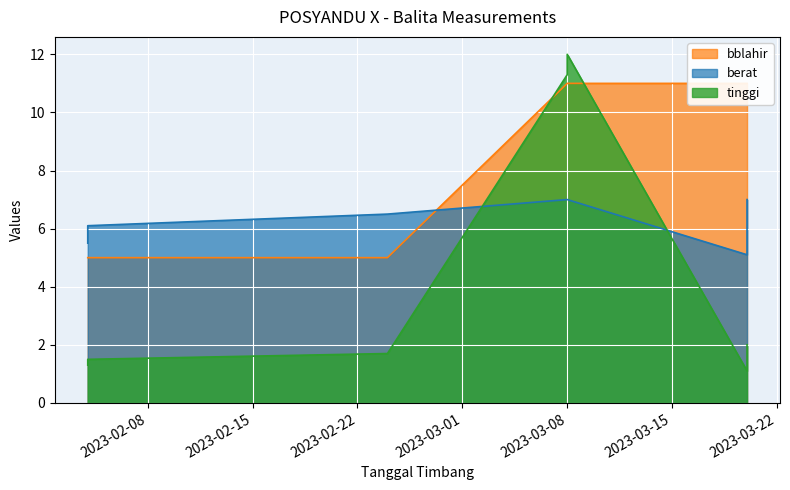

What is the total value across all series at 2023-03-20?

17.2